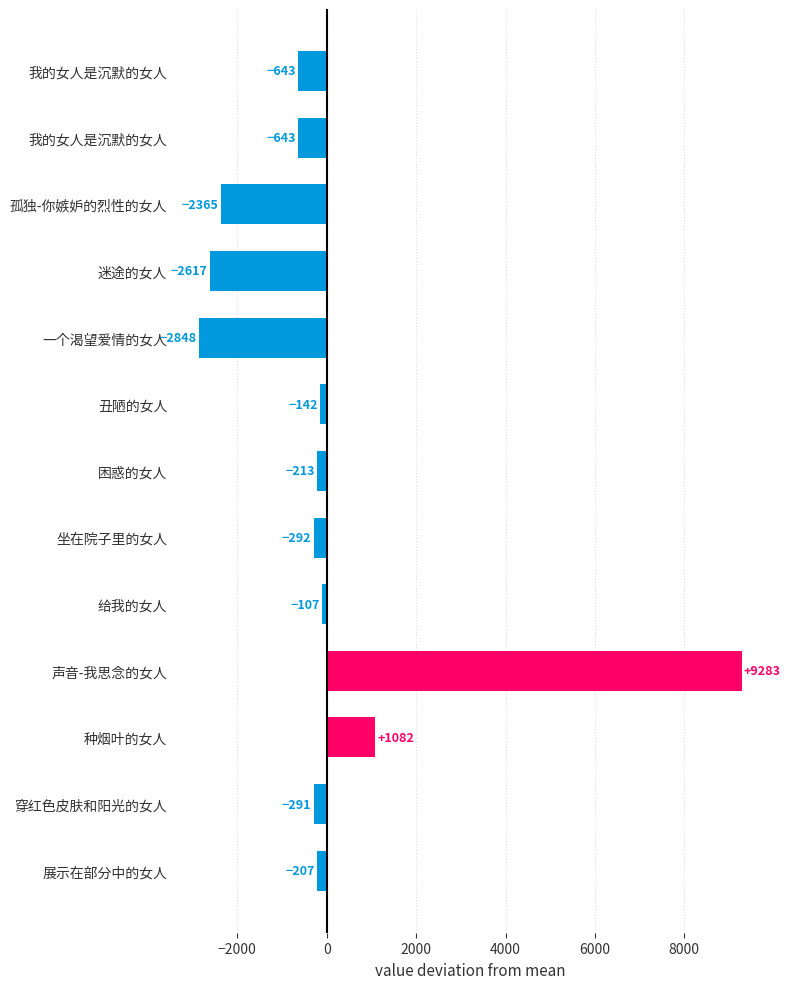

How many positive values are there?

2